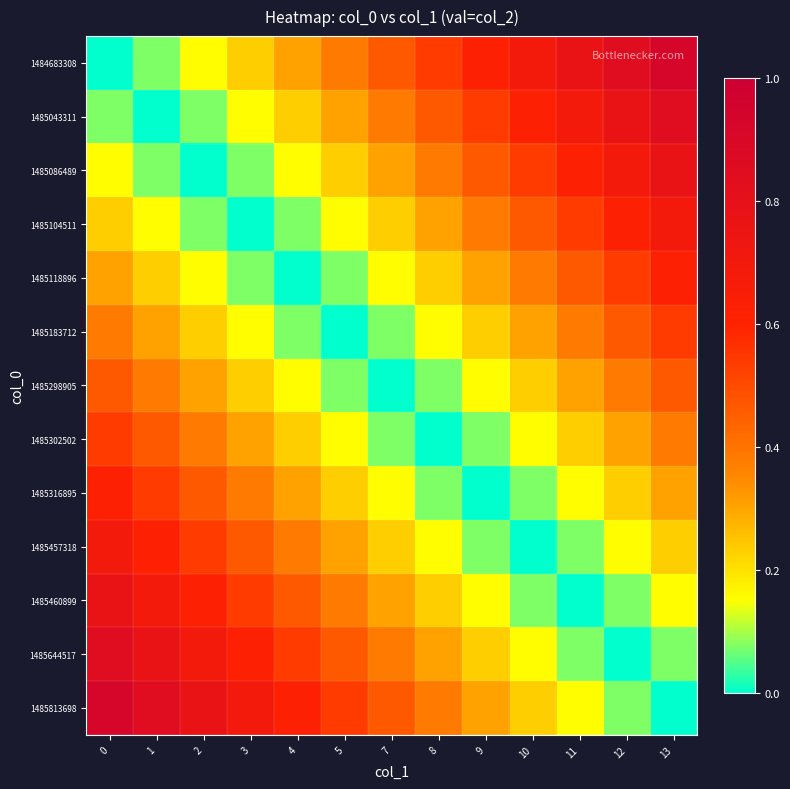

Reading left to right, list all the values displayed in this chart.

1484683308: 0=0.0	1=0.1	2=0.2	3=0.2	4=0.3	5=0.4	7=0.5	8=0.5	9=0.6	10=0.7	11=0.8	12=0.8	13=0.9
1485043311: 0=0.1	1=0.0	2=0.1	3=0.2	4=0.2	5=0.3	7=0.4	8=0.5	9=0.5	10=0.6	11=0.7	12=0.8	13=0.8
1485086489: 0=0.2	1=0.1	2=0.0	3=0.1	4=0.2	5=0.2	7=0.3	8=0.4	9=0.5	10=0.5	11=0.6	12=0.7	13=0.8
1485104511: 0=0.2	1=0.2	2=0.1	3=0.0	4=0.1	5=0.2	7=0.2	8=0.3	9=0.4	10=0.5	11=0.5	12=0.6	13=0.7
1485118896: 0=0.3	1=0.2	2=0.2	3=0.1	4=0.0	5=0.1	7=0.2	8=0.2	9=0.3	10=0.4	11=0.5	12=0.5	13=0.6
1485183712: 0=0.4	1=0.3	2=0.2	3=0.2	4=0.1	5=0.0	7=0.1	8=0.2	9=0.2	10=0.3	11=0.4	12=0.5	13=0.5
1485298905: 0=0.5	1=0.4	2=0.3	3=0.2	4=0.2	5=0.1	7=0.0	8=0.1	9=0.2	10=0.2	11=0.3	12=0.4	13=0.5
1485302502: 0=0.5	1=0.5	2=0.4	3=0.3	4=0.2	5=0.2	7=0.1	8=0.0	9=0.1	10=0.2	11=0.2	12=0.3	13=0.4
1485316895: 0=0.6	1=0.5	2=0.5	3=0.4	4=0.3	5=0.2	7=0.2	8=0.1	9=0.0	10=0.1	11=0.2	12=0.2	13=0.3
1485457318: 0=0.7	1=0.6	2=0.5	3=0.5	4=0.4	5=0.3	7=0.2	8=0.2	9=0.1	10=0.0	11=0.1	12=0.2	13=0.2
1485460899: 0=0.8	1=0.7	2=0.6	3=0.5	4=0.5	5=0.4	7=0.3	8=0.2	9=0.2	10=0.1	11=0.0	12=0.1	13=0.2
1485644517: 0=0.8	1=0.8	2=0.7	3=0.6	4=0.5	5=0.5	7=0.4	8=0.3	9=0.2	10=0.2	11=0.1	12=0.0	13=0.1
1485813698: 0=0.9	1=0.8	2=0.8	3=0.7	4=0.6	5=0.5	7=0.5	8=0.4	9=0.3	10=0.2	11=0.2	12=0.1	13=0.0